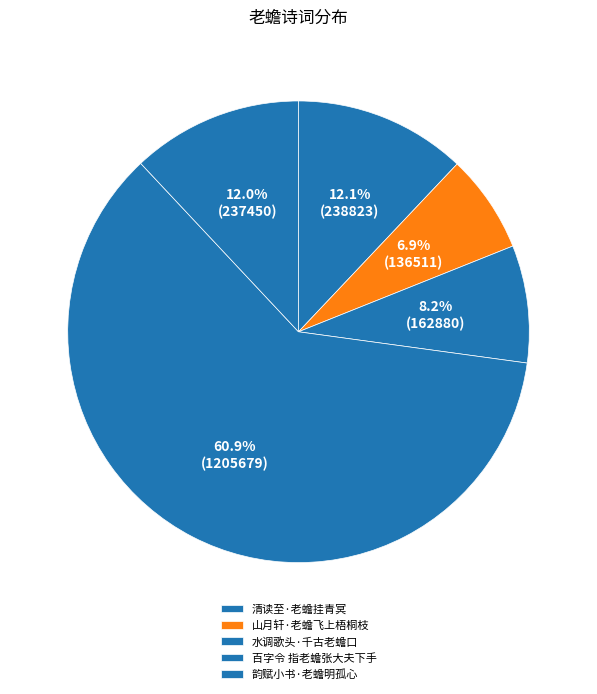

What percentage is the 韵赋小书·老蟾明孤心 slice, to the nearest percent?

12%